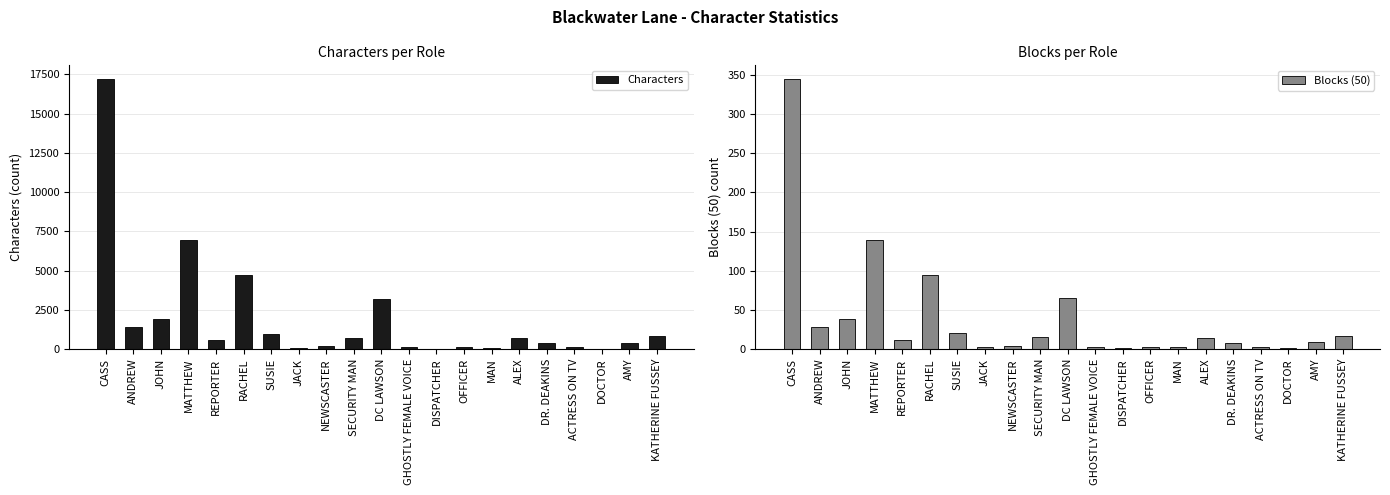

Which series has the widest spread of values?

Characters